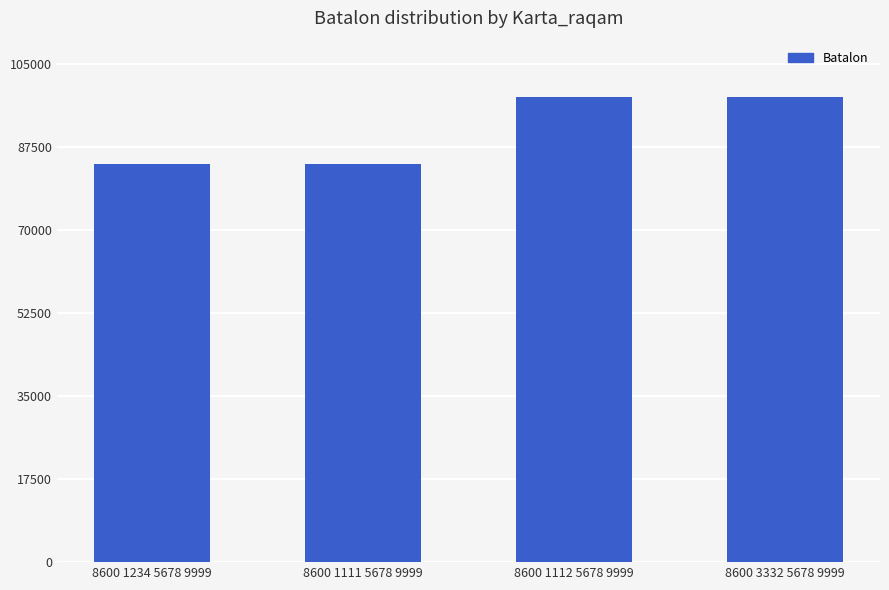

What position from the left is 8600 1111 5678 9999?

2